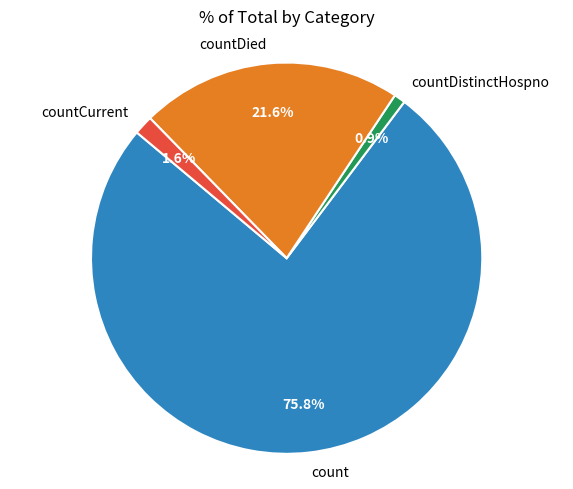

How many slices are in this pie chart?

4